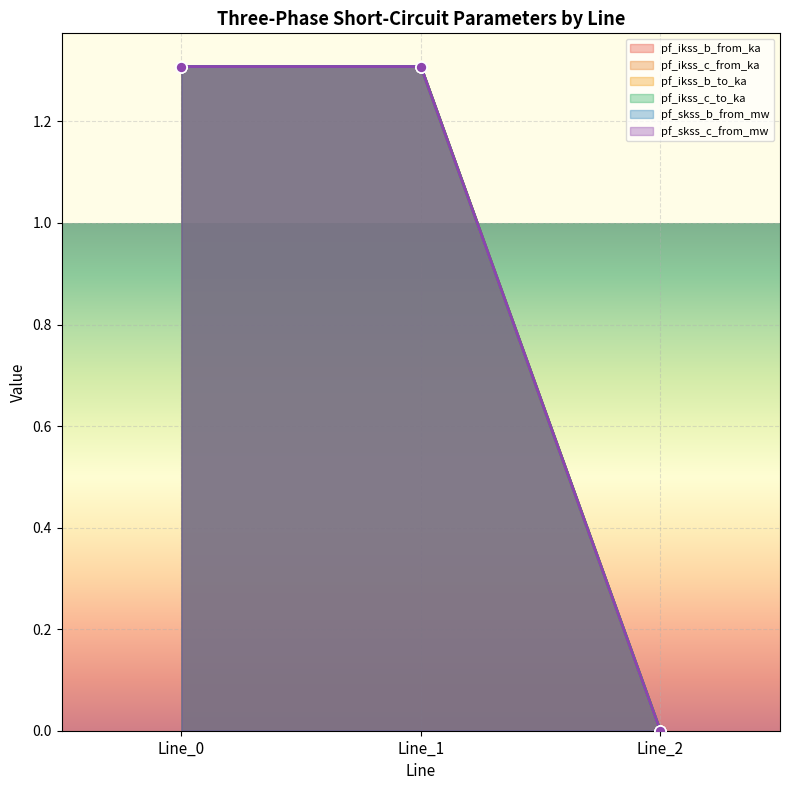

Which series contains the highest Y value?

pf_ikss_c_from_ka